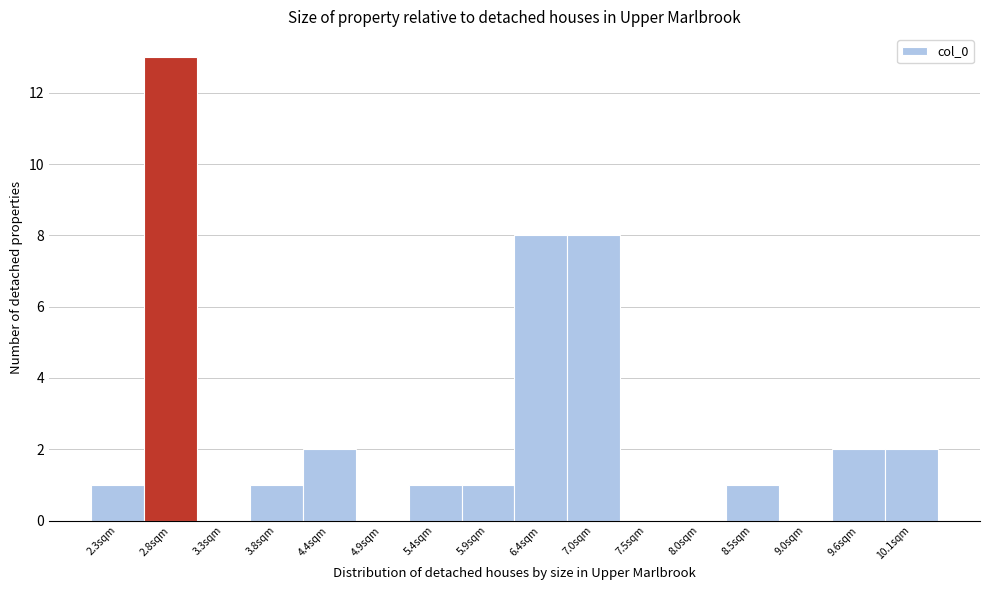

Reading left to right, list every bar in this chart as the range it spans on the x-axis followed by its height. Neither the bar edges nor the heights are printed on the chart, so give them approximately, as read against the axes.

2.0 to 2.5: 1
2.5 to 3.1: 13
3.1 to 3.6: 0
3.6 to 4.1: 1
4.1 to 4.6: 2
4.6 to 5.1: 0
5.1 to 5.7: 1
5.7 to 6.2: 1
6.2 to 6.7: 8
6.7 to 7.2: 8
7.2 to 7.7: 0
7.7 to 8.3: 0
8.3 to 8.8: 1
8.8 to 9.3: 0
9.3 to 9.8: 2
9.8 to 10.3: 2